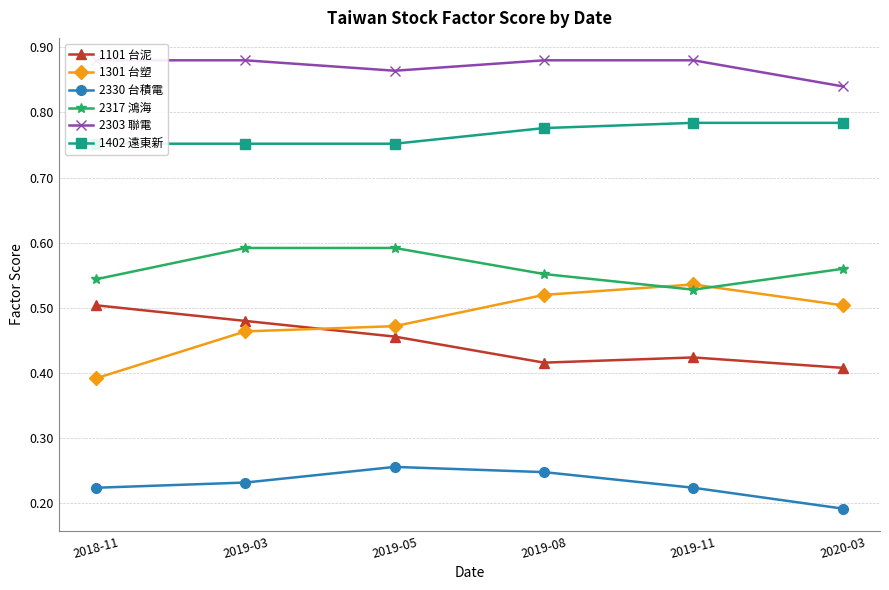

Reading left to right, what are all the values shown in this chart?

1101 台泥: 2018-11=0.5	2019-03=0.5	2019-05=0.5	2019-08=0.4	2019-11=0.4	2020-03=0.4
1301 台塑: 2018-11=0.4	2019-03=0.5	2019-05=0.5	2019-08=0.5	2019-11=0.5	2020-03=0.5
2330 台積電: 2018-11=0.2	2019-03=0.2	2019-05=0.3	2019-08=0.2	2019-11=0.2	2020-03=0.2
2317 鴻海: 2018-11=0.5	2019-03=0.6	2019-05=0.6	2019-08=0.6	2019-11=0.5	2020-03=0.6
2303 聯電: 2018-11=0.9	2019-03=0.9	2019-05=0.9	2019-08=0.9	2019-11=0.9	2020-03=0.8
1402 遠東新: 2018-11=0.8	2019-03=0.8	2019-05=0.8	2019-08=0.8	2019-11=0.8	2020-03=0.8